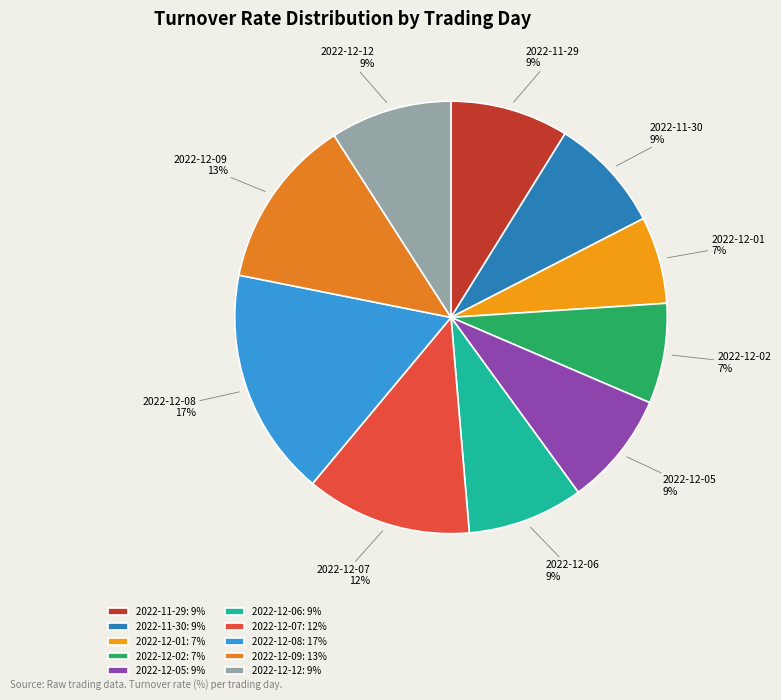

How many segments does this pie chart have?

10